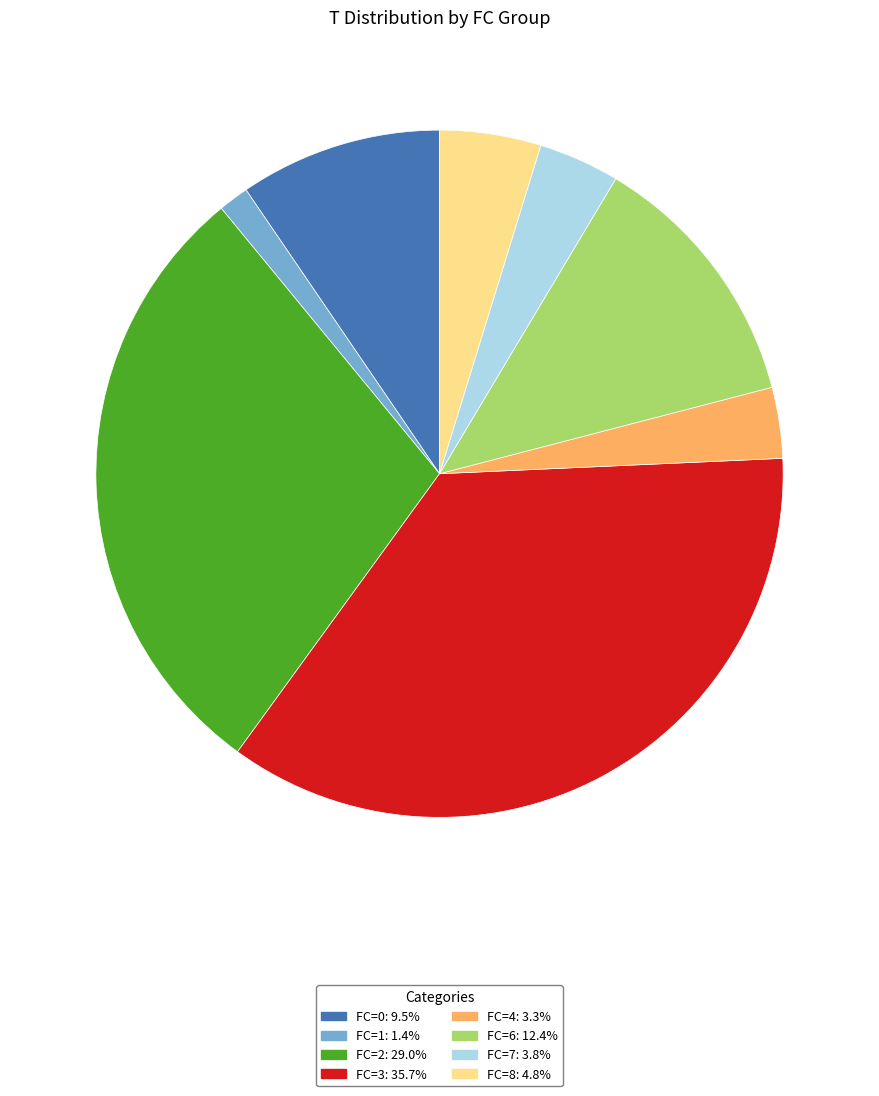

Combined, do FC=2 and FC=8 account for over 50%?

No